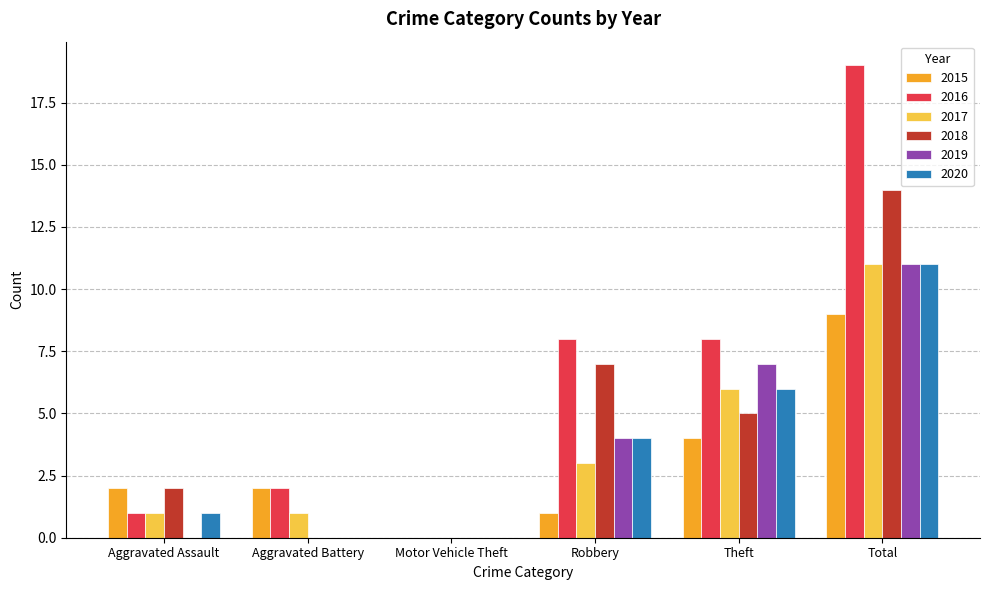

How many positive values does the 2016 series have?

5